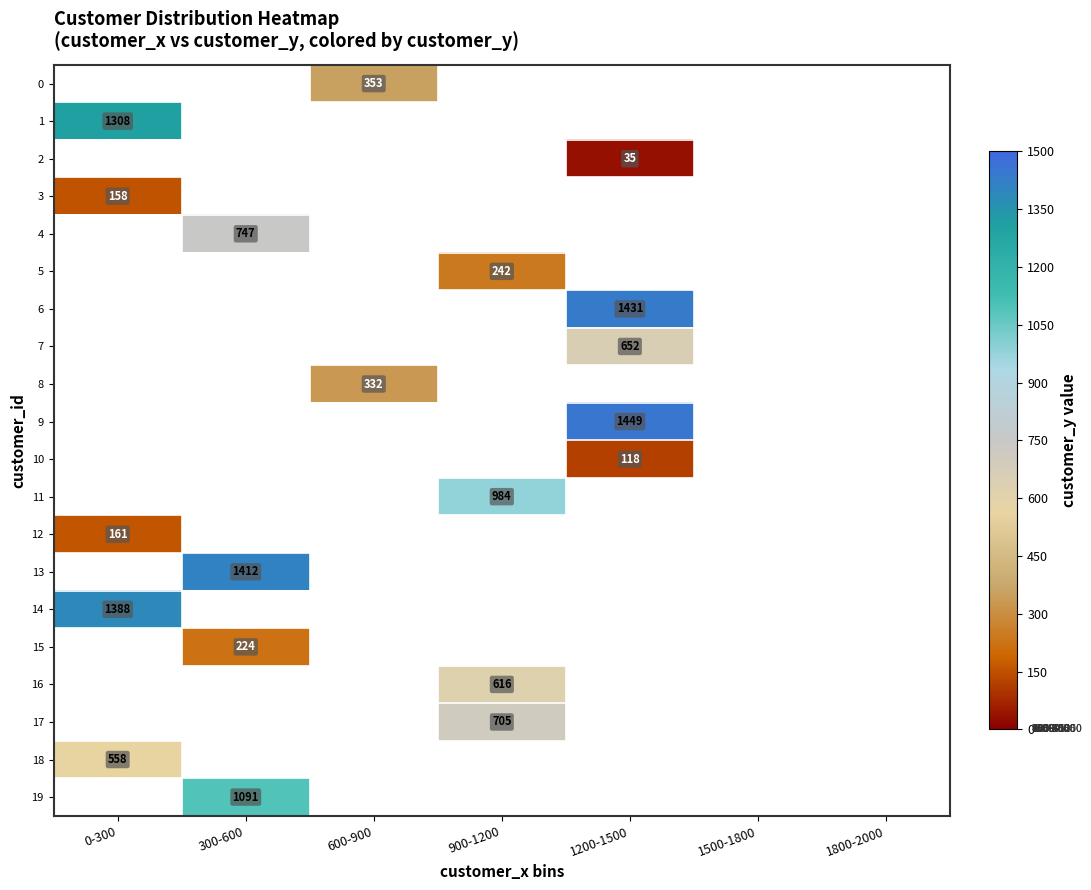

Is it true that 18 equals 808 at 0-300?

False